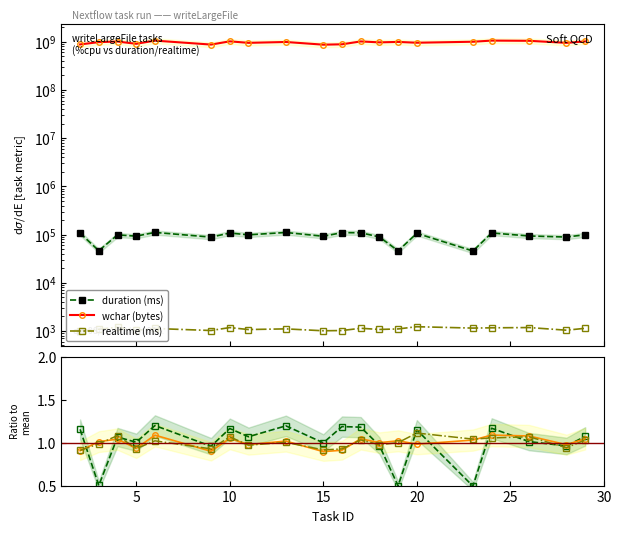

What is the average value of the realtime (ms) series?

1100.6